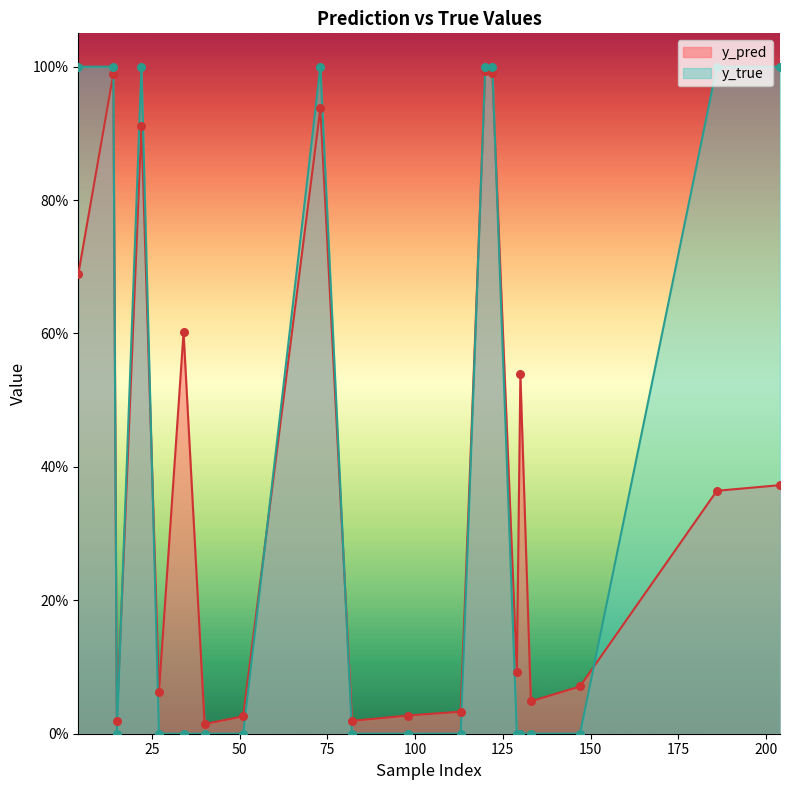

Which series has the largest total across all categories?

y_true